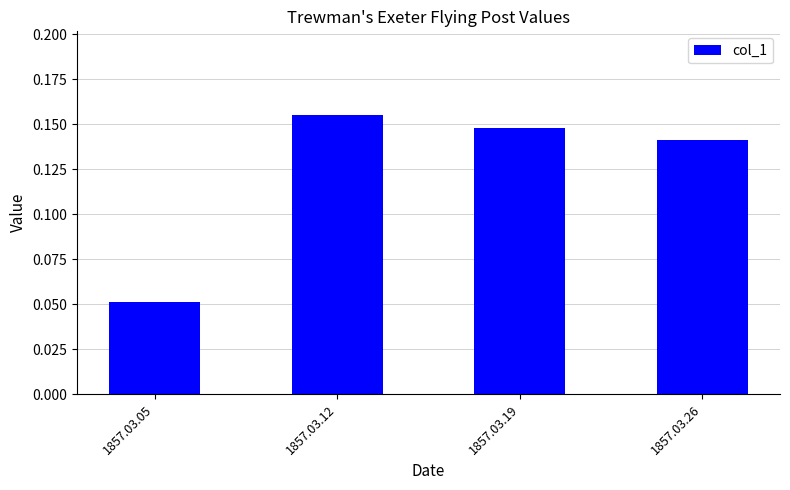

How many values are between 0 and 1?

4